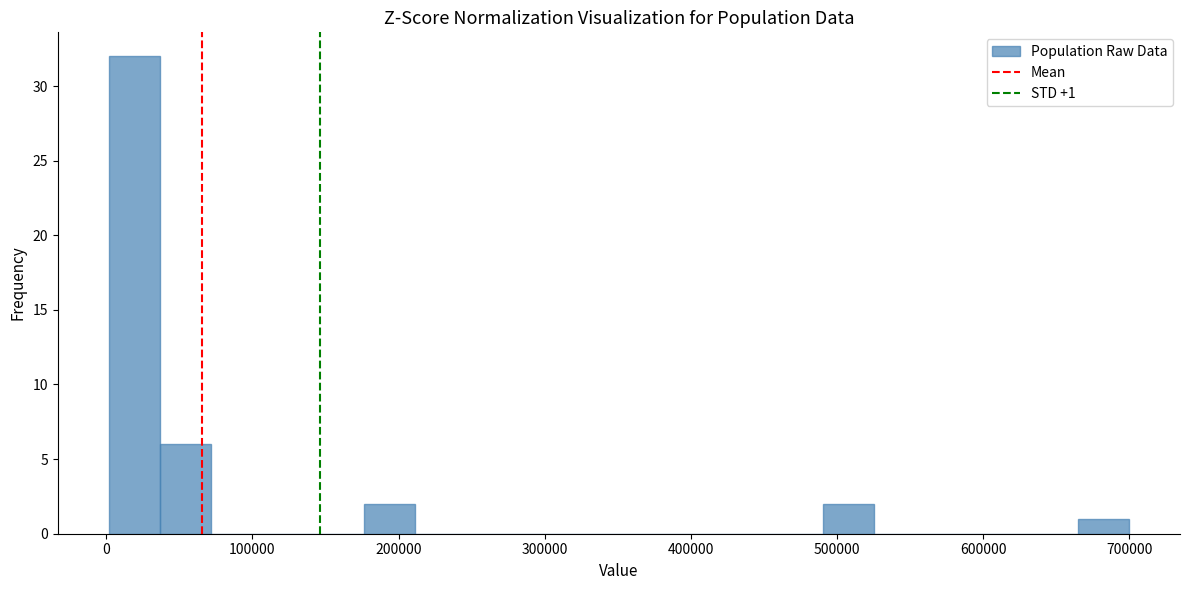

Read against the x-axis, roughly where is the centre of the tallest bar?

20000